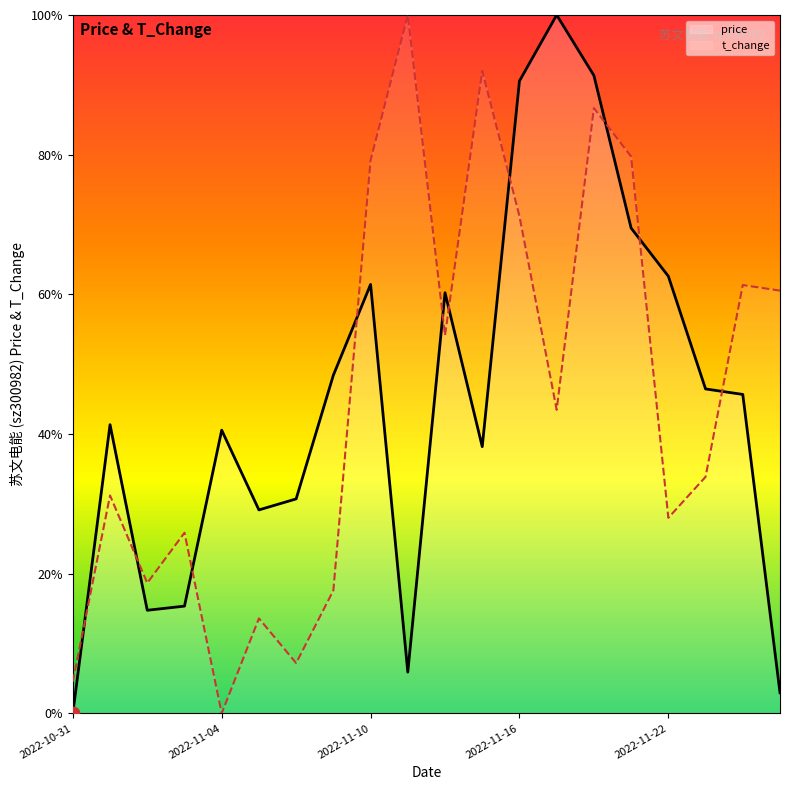

Is the value of price at 11 greater than the value of t_change at 10?

No